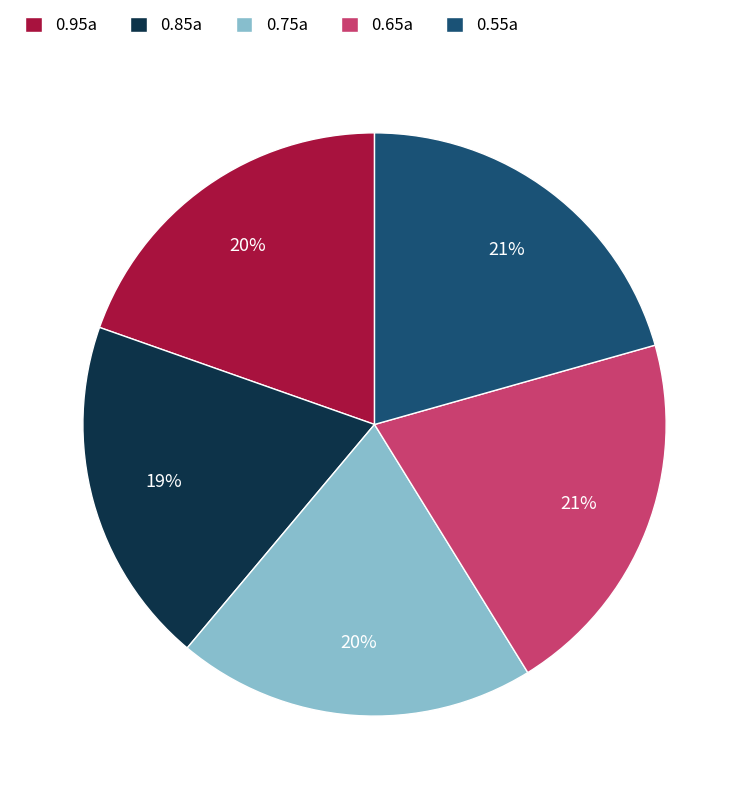

Combined, do 0.85a and 0.95a account for over 50%?

No